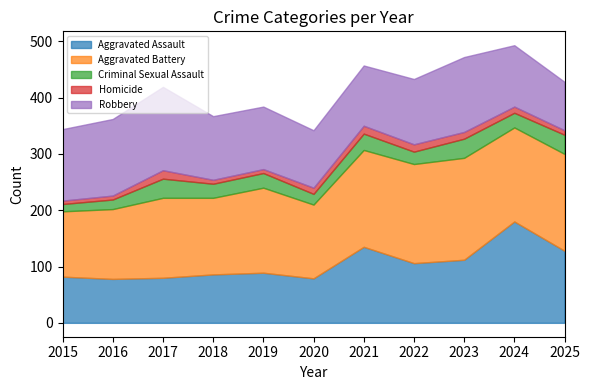

What is the value of the Robbery point at the 7th from the left?

107